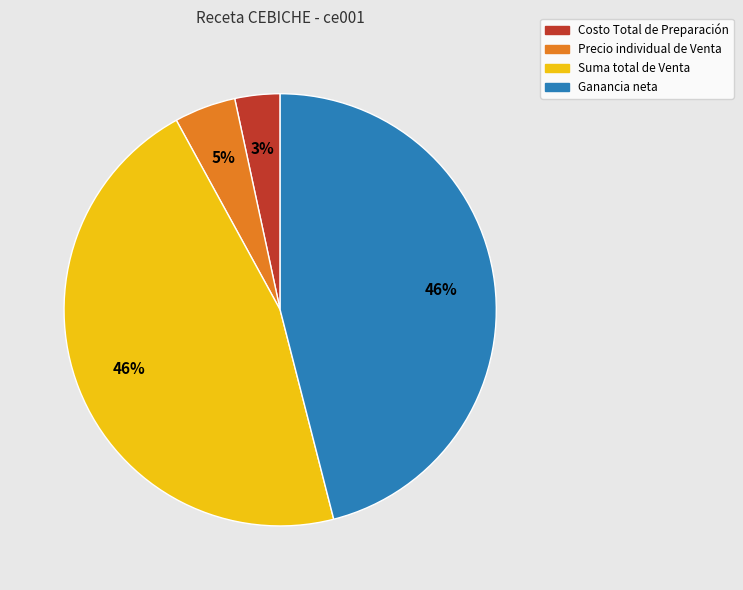

Count the number of slices in the pie.

4